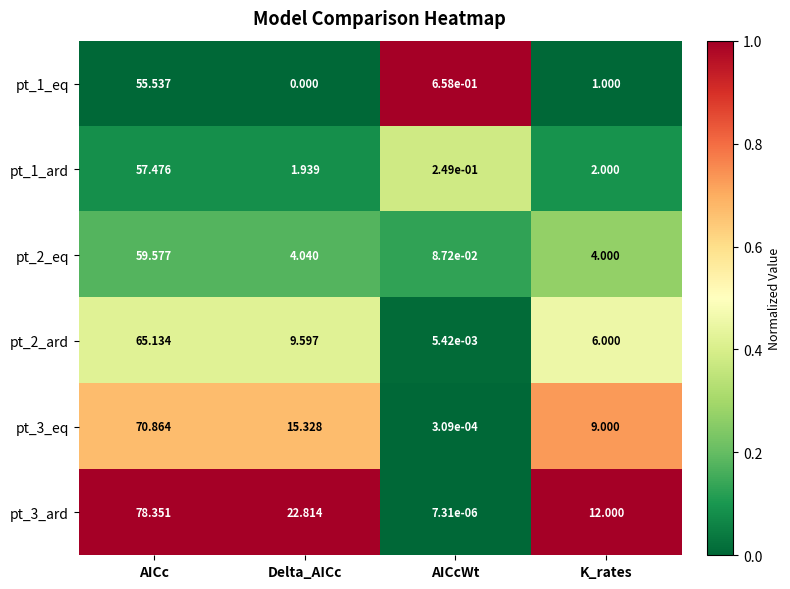

At which label does pt_2_ard reach its peak?

AICc